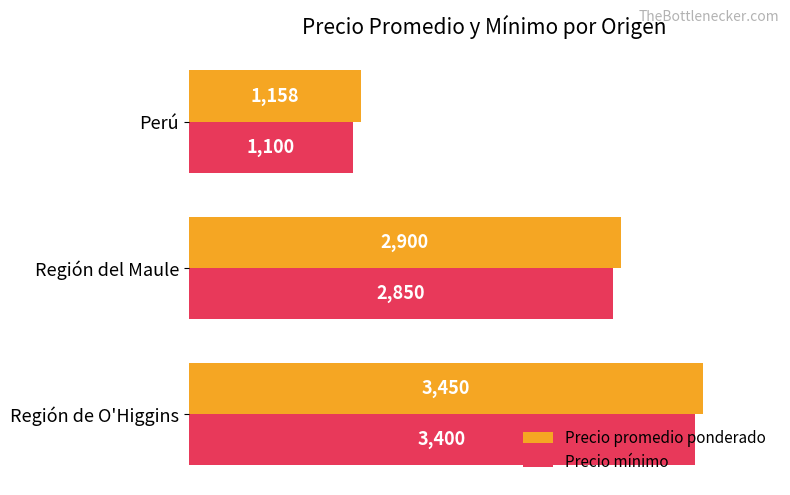

At which label is Precio mínimo closest to 2250?

Región del Maule